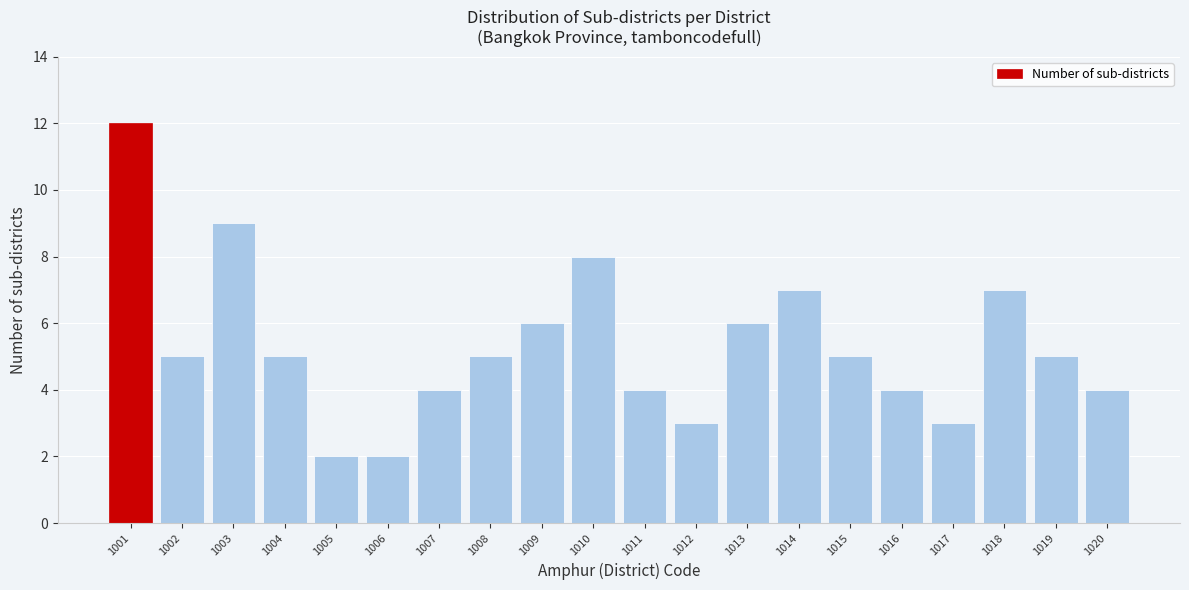

Reading left to right, transcribe all the data shown in this chart.

1001=12	1002=5	1003=9	1004=5	1005=2	1006=2	1007=4	1008=5	1009=6	1010=8	1011=4	1012=3	1013=6	1014=7	1015=5	1016=4	1017=3	1018=7	1019=5	1020=4